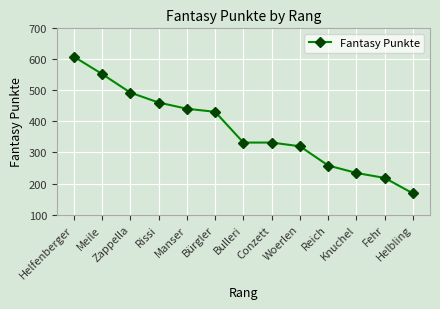

At which category does the chart reach its minimum across all series?

Helbling